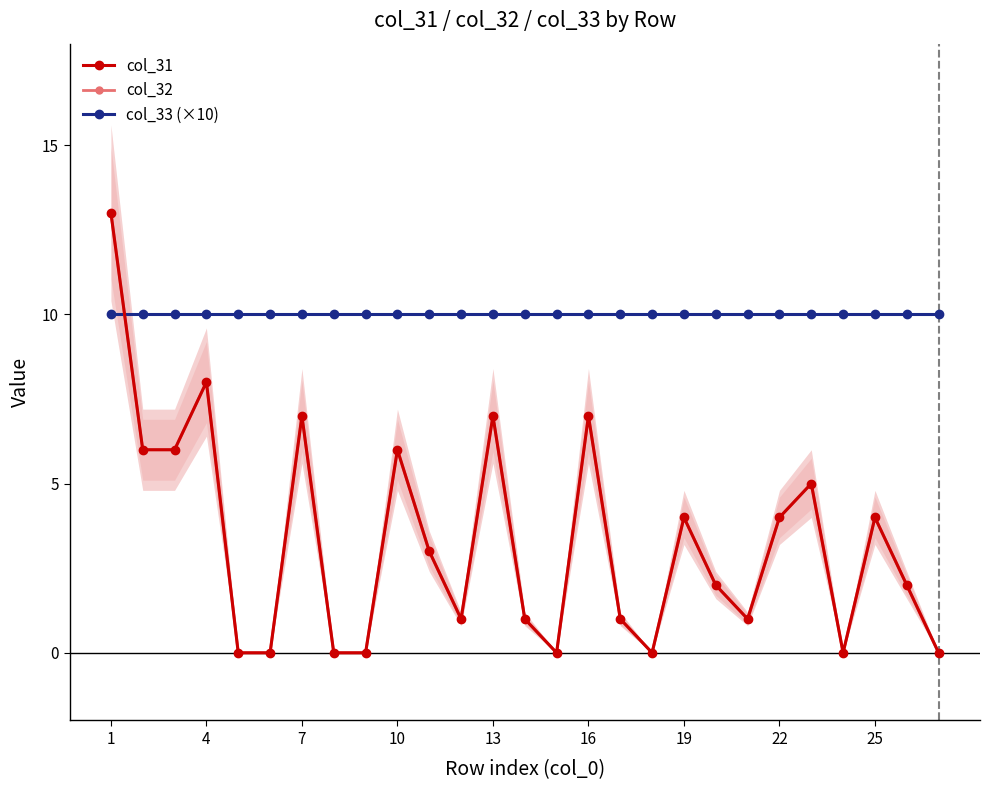

Rank the series at 7 from highest to lowest value.

col_33 (×10), col_31, col_32